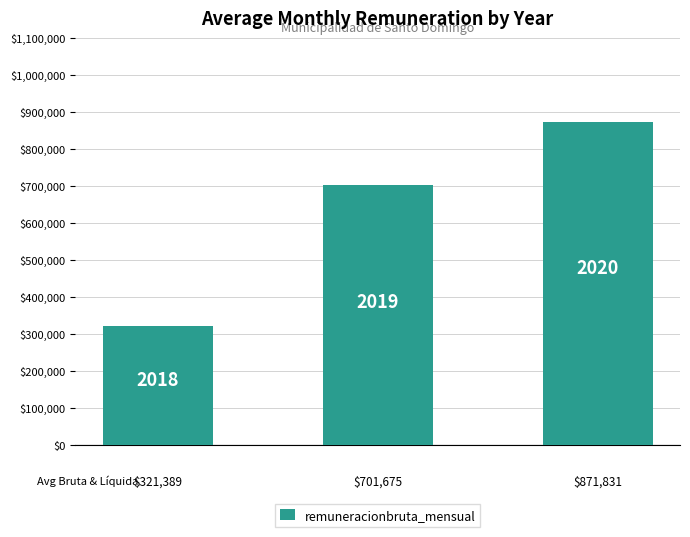

Reading left to right, transcribe all the data shown in this chart.

321389	701675	871831